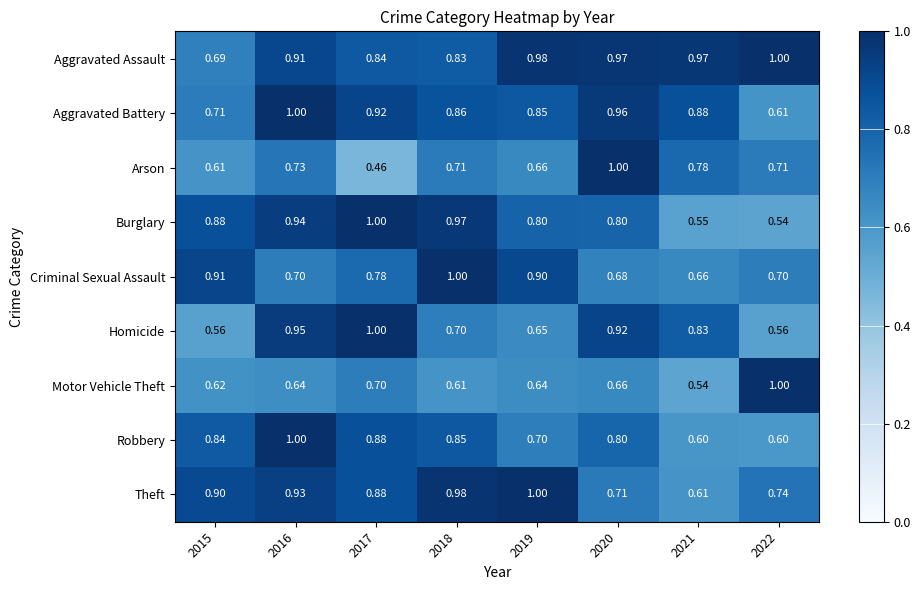

Rank the series at 2021 from lowest to highest value.

Motor Vehicle Theft, Burglary, Robbery, Theft, Criminal Sexual Assault, Arson, Homicide, Aggravated Battery, Aggravated Assault